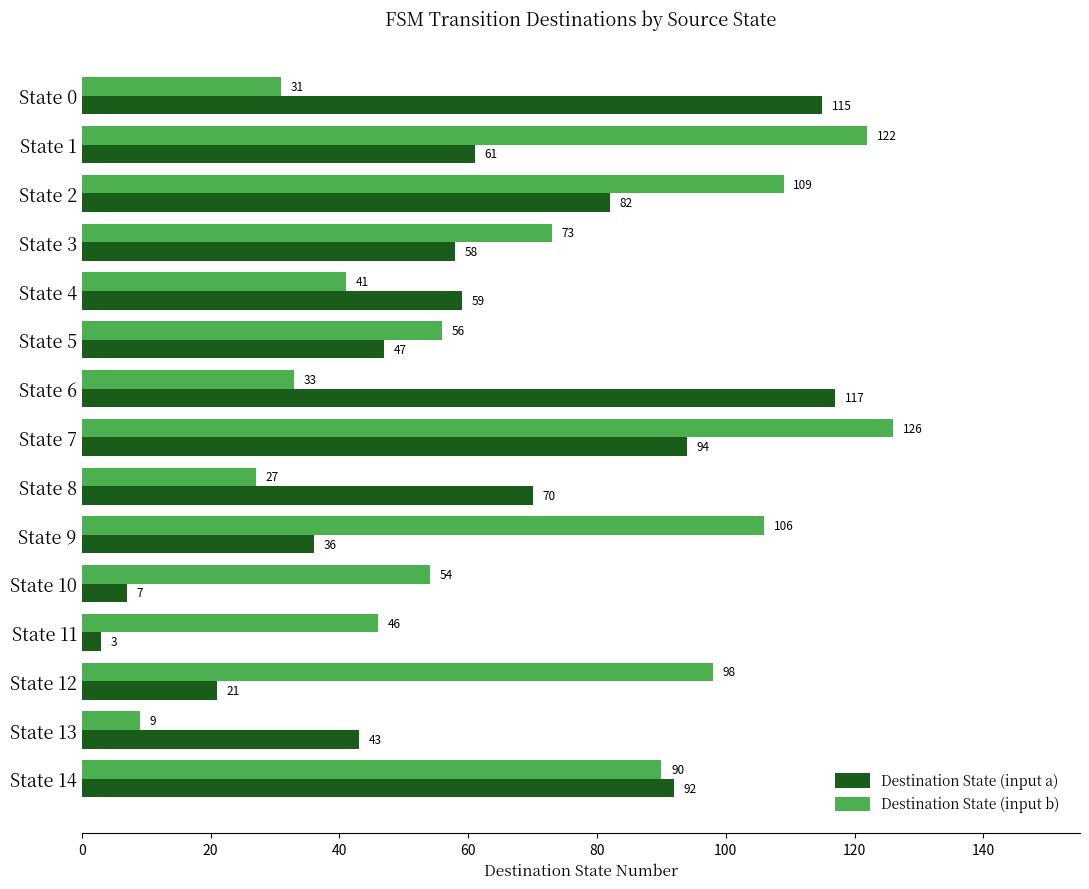

What is the minimum value for Destination State (input b)?

9